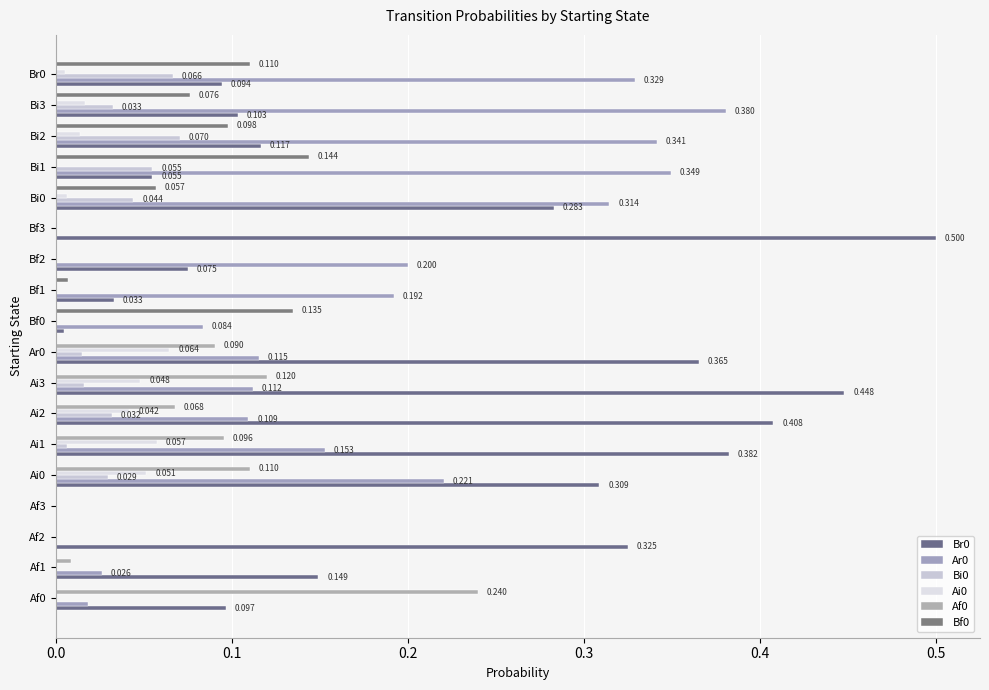

How many distinct data groups are displayed?

6